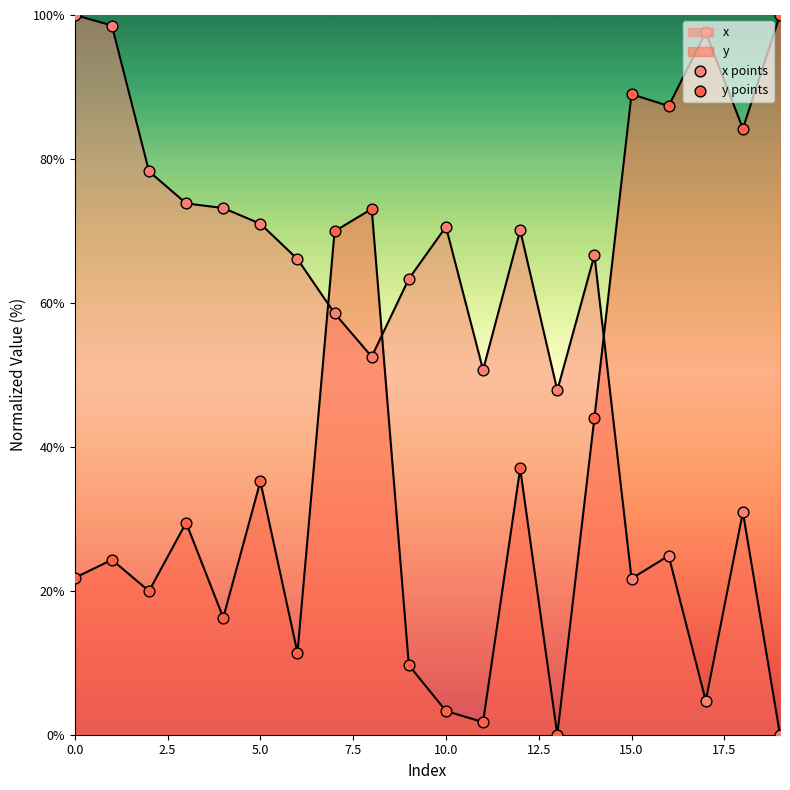

How many lines are shown in the chart?

2